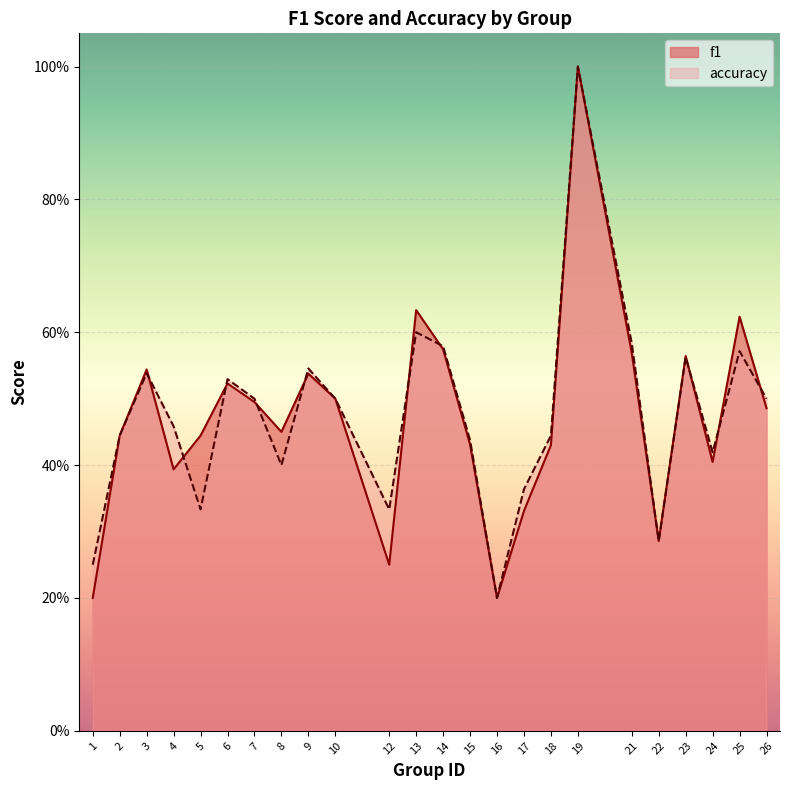

Reading right to left, list all the values displayed in this chart.

f1: 0.5	0.6	0.4	0.6	0.3	0.6	1.0	0.4	0.3	0.2	0.4	0.6	0.6	0.2	0.5	0.5	0.5	0.5	0.5	0.4	0.4	0.5	0.4	0.2
accuracy: 0.5	0.6	0.4	0.6	0.3	0.6	1.0	0.4	0.4	0.2	0.4	0.6	0.6	0.3	0.5	0.5	0.4	0.5	0.5	0.3	0.5	0.5	0.4	0.2